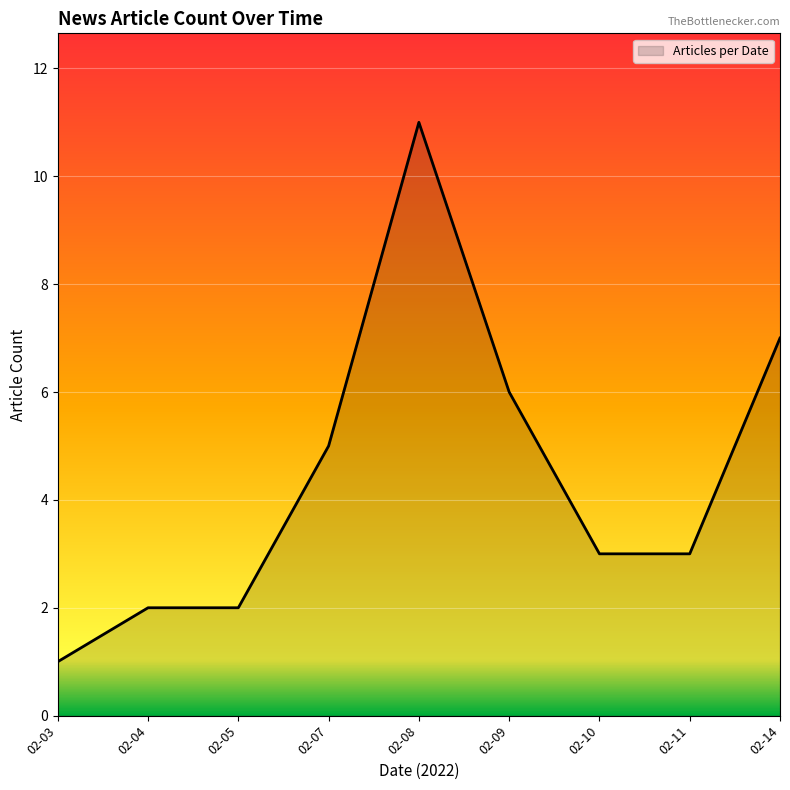

How many series are shown in this chart?

1